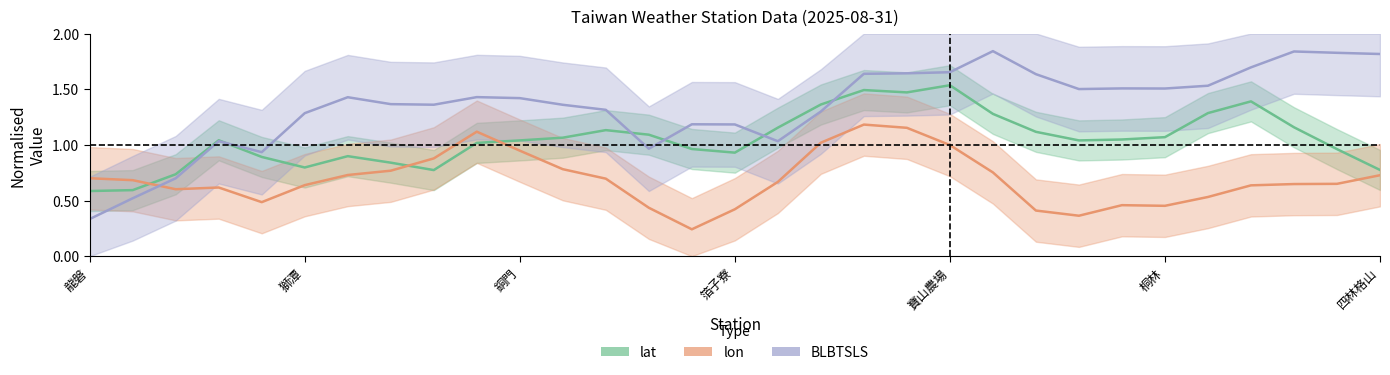

True or false: lat has a value of 1.2 at 16.

True